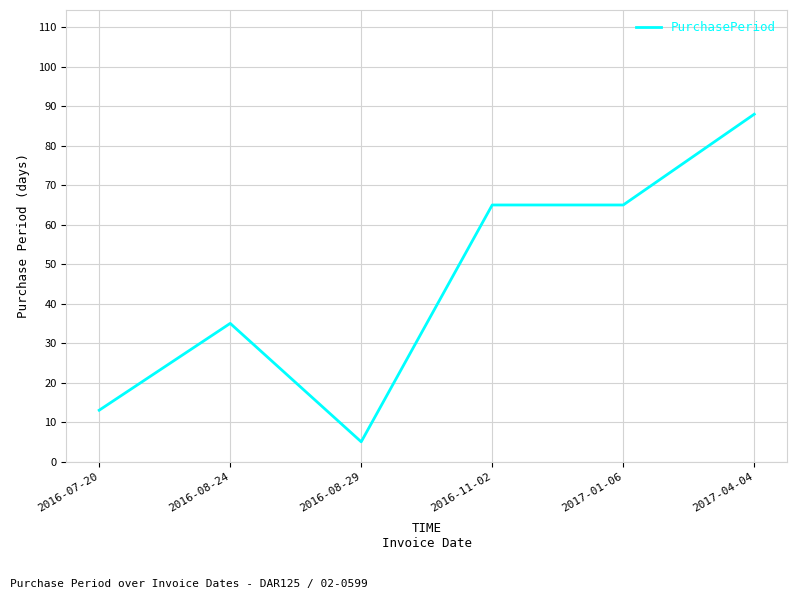

How many distinct data groups are displayed?

1